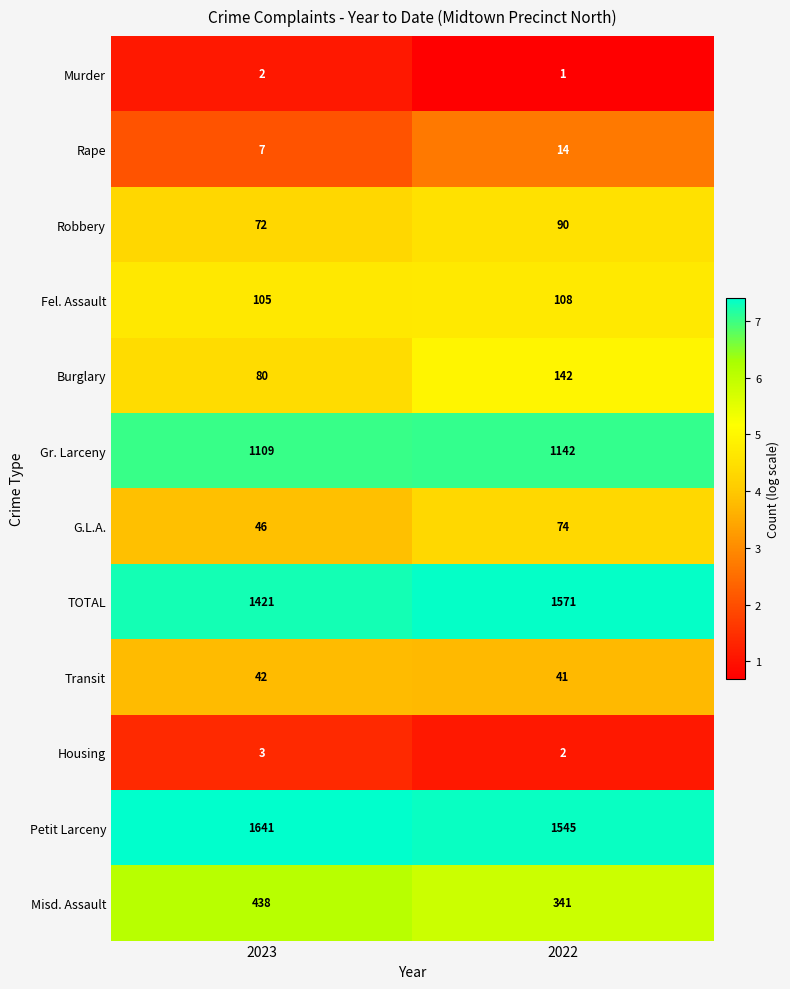

What is the total value across all series at 2022?

5071